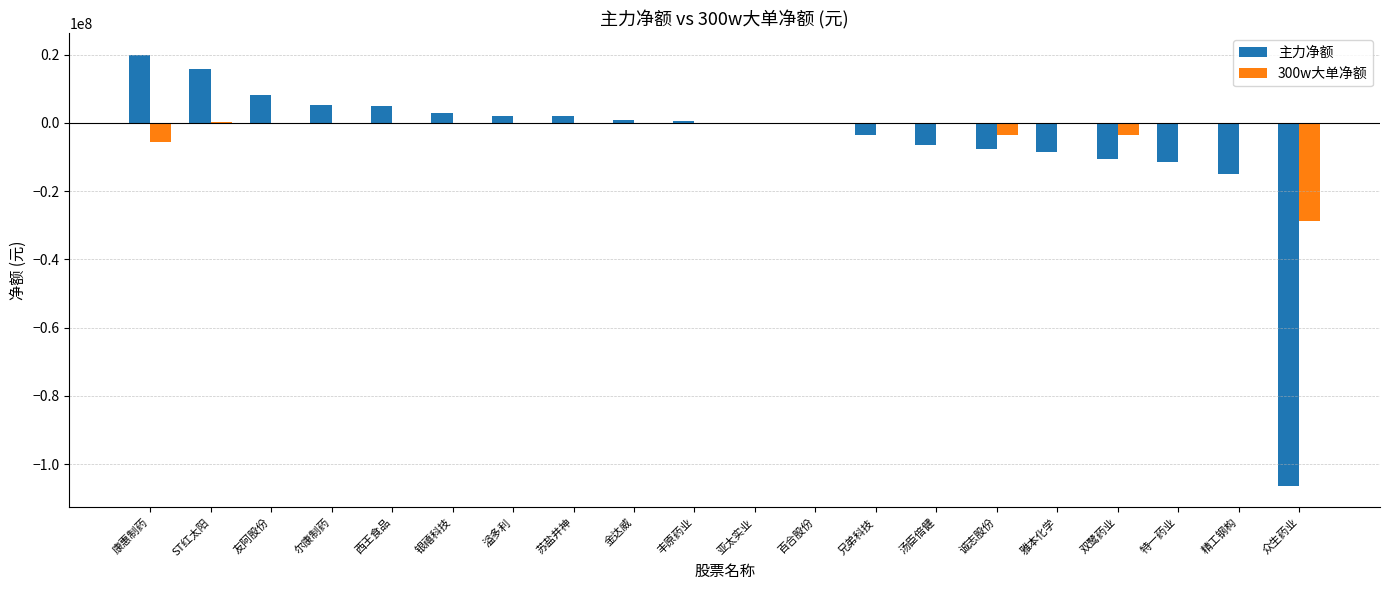

Is it true that 300w大单净额 equals 9476669 at 丰原药业?

False